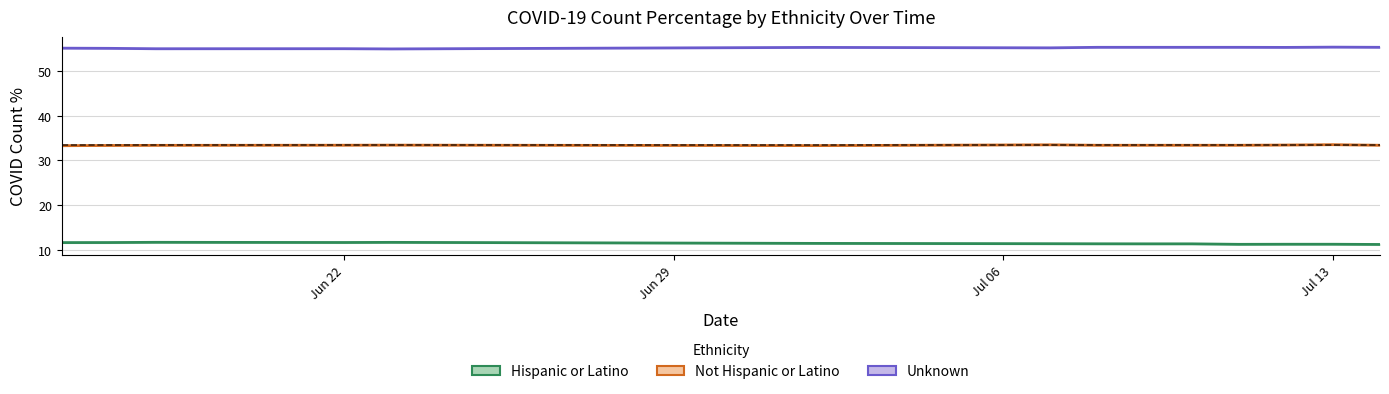

The value of Hispanic or Latino at 5 is 20.3. True or false?

False